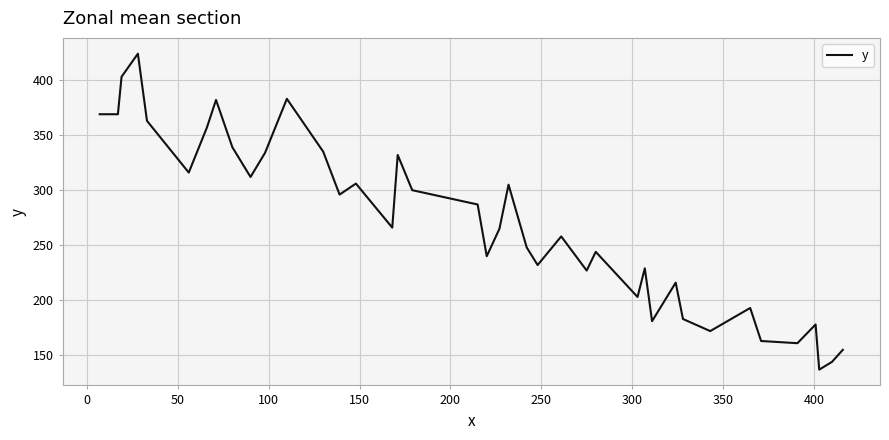

What is the minimum value shown in the chart?

137